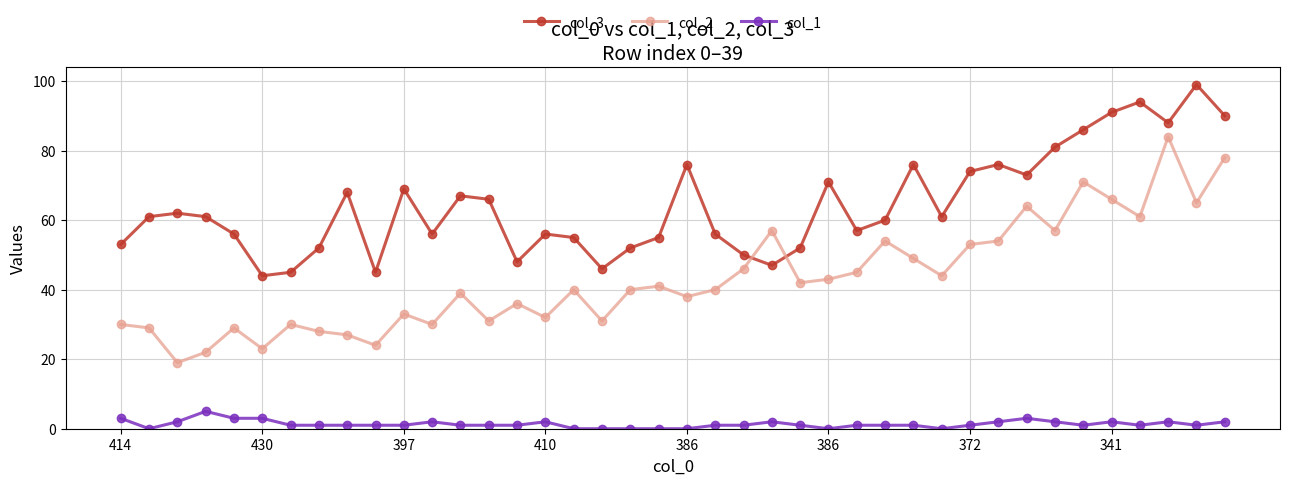

Which series has the widest spread of values?

col_2